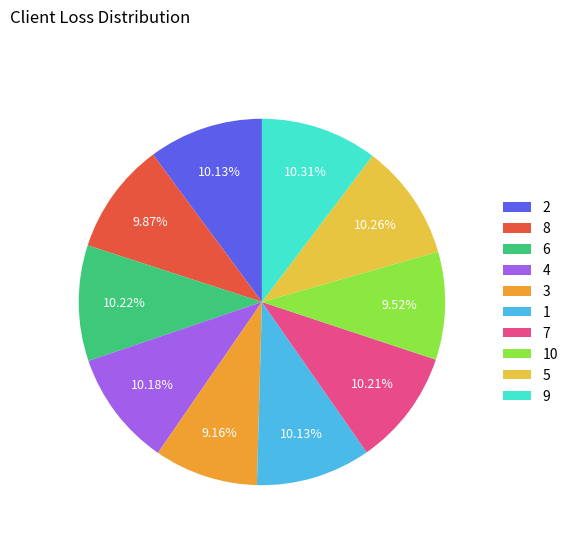

Does 1 account for over 50% of the chart?

No